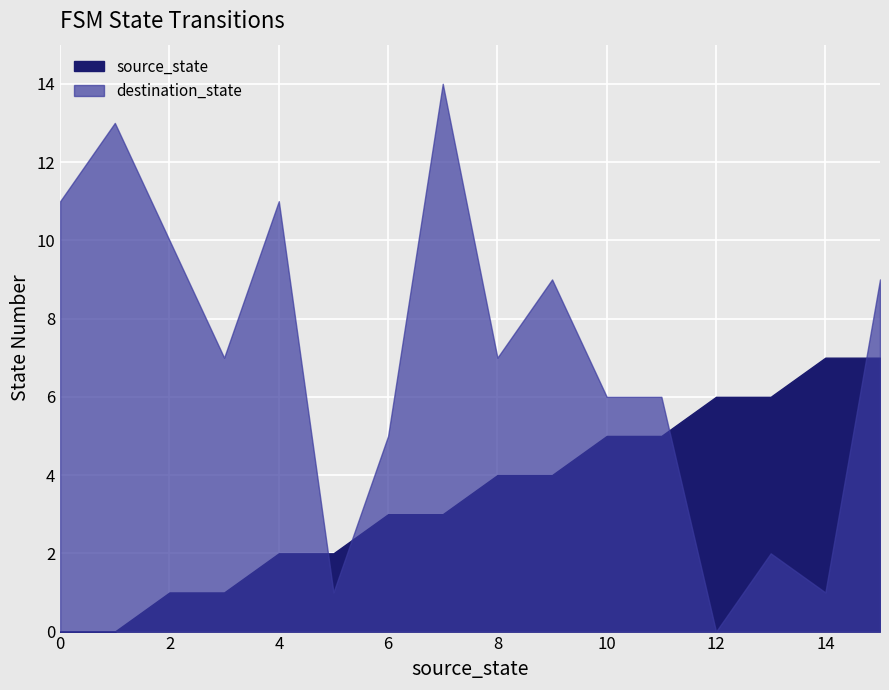

What is the difference between the highest and lowest values at 1?

13